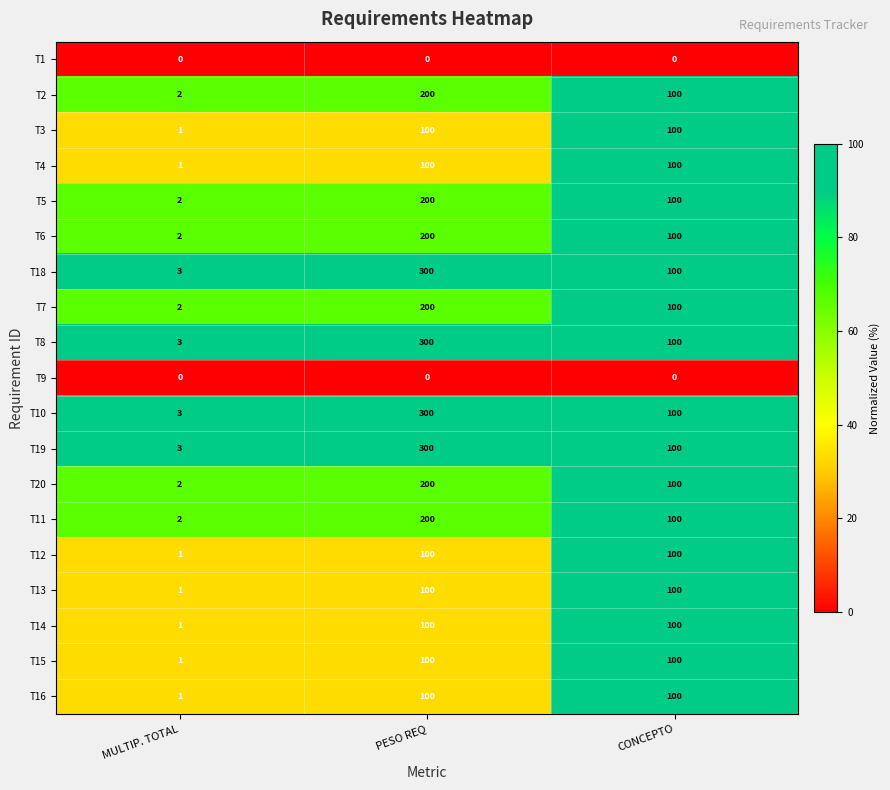

What is the difference between the highest and lowest values at MULTIP. TOTAL?

3